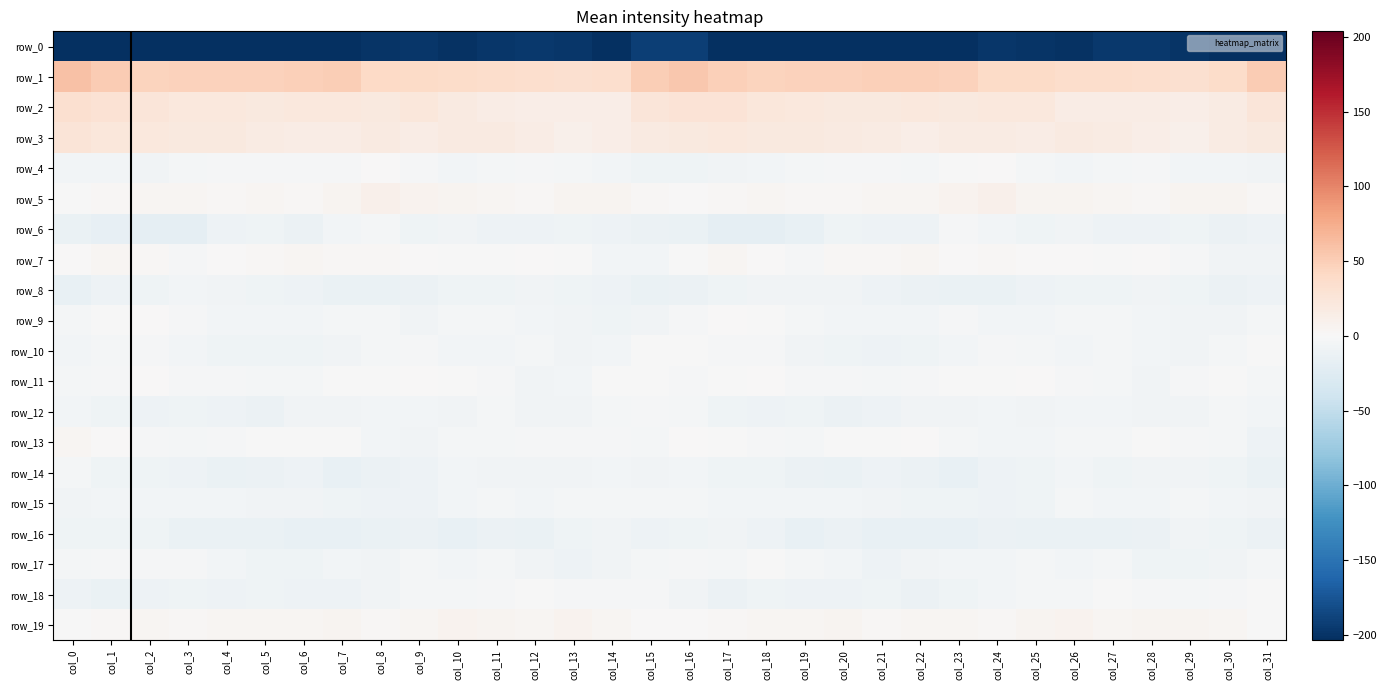

Reading right to left, what are all the values shown in this chart?

row_0: -207.1	-203.0	-200.3	-197.1	-197.3	-201.5	-199.3	-198.4	-203.9	-205.0	-203.4	-205.0	-203.0	-203.9	-204.8	-191.6	-191.5	-204.8	-198.0	-197.0	-198.6	-201.6	-198.0	-200.6	-204.7	-204.3	-203.8	-204.5	-202.6	-204.9	-204.3	-226.7
row_1: 52.4	38.2	32.4	33.6	36.3	36.0	39.0	39.4	46.4	49.3	48.0	46.9	47.4	45.6	49.0	55.4	49.4	34.1	32.2	35.0	36.1	37.1	39.5	40.6	49.4	48.6	47.6	46.9	47.2	45.9	52.4	59.7
row_2: 24.0	17.0	12.8	14.4	14.4	15.9	21.9	20.8	20.4	21.7	20.0	20.7	21.8	23.0	27.7	27.5	24.0	13.8	13.5	14.3	14.4	18.2	22.5	19.8	21.6	21.1	19.5	21.4	21.9	25.2	29.6	33.2
row_3: 19.1	16.1	9.9	13.4	17.5	18.7	15.7	16.6	17.3	13.8	16.1	18.6	19.2	20.3	21.2	19.5	18.1	12.8	10.3	15.1	18.1	18.3	14.5	18.1	15.3	14.7	16.8	19.5	19.3	20.9	22.7	26.1
row_4: -6.8	-5.2	-5.1	-3.2	-3.6	-4.9	-3.9	0.2	-0.5	-3.3	-1.9	-2.3	-3.6	-6.4	-6.4	-8.7	-8.5	-5.1	-4.6	-3.1	-4.3	-4.8	-2.4	1.0	-2.2	-2.8	-2.0	-2.4	-4.6	-6.8	-5.9	-5.2
row_5: 3.1	4.9	6.3	2.8	3.6	6.1	6.1	9.6	7.2	3.5	3.5	2.8	2.9	4.3	3.1	1.3	2.0	6.0	5.2	2.5	4.7	6.1	7.2	9.8	5.9	2.9	3.4	2.7	3.7	3.8	2.4	-0.2
row_6: -10.4	-11.3	-9.4	-9.6	-11.0	-7.6	-8.8	-6.2	-3.1	-10.6	-10.2	-8.2	-15.7	-17.9	-17.6	-13.1	-11.8	-11.0	-8.7	-10.5	-9.7	-7.7	-8.9	-3.6	-5.6	-11.5	-8.8	-10.1	-17.5	-18.0	-16.9	-14.0
row_7: -7.9	-6.5	-2.5	0.6	-0.6	0.1	0.2	1.9	1.0	3.8	3.0	1.7	-2.6	0.6	4.5	-0.6	-6.2	-5.7	-0.6	0.1	-0.2	-0.2	1.1	1.9	1.8	3.9	2.8	0.0	-2.3	2.7	3.6	0.5
row_8: -10.3	-11.2	-9.0	-7.3	-8.1	-9.1	-11.0	-12.8	-14.1	-12.0	-9.9	-7.7	-6.4	-7.2	-8.4	-11.6	-13.1	-10.8	-8.2	-7.1	-8.7	-9.3	-12.1	-13.2	-13.9	-10.8	-8.9	-6.9	-6.2	-8.0	-9.9	-14.4
row_9: -4.6	-7.6	-7.9	-6.0	-3.6	-3.7	-6.2	-5.7	-2.9	-5.5	-5.7	-5.9	-3.8	-0.7	1.0	-3.0	-7.5	-8.6	-7.0	-4.9	-3.4	-4.1	-7.1	-4.4	-3.6	-5.2	-6.0	-4.8	-2.8	0.2	-0.0	-4.2
row_10: -0.3	-3.7	-7.9	-5.8	-4.5	-6.1	-3.6	-2.0	-6.2	-9.0	-9.8	-9.2	-7.9	-2.8	-2.6	-1.6	-1.1	-6.1	-7.4	-4.5	-5.3	-5.4	-2.6	-3.5	-7.6	-9.3	-9.3	-9.3	-6.0	-1.8	-4.1	-5.6
row_11: -3.7	-0.1	-3.2	-7.8	-4.6	-1.9	0.1	-0.5	-0.2	-2.9	-4.4	-3.1	-3.1	0.1	-0.2	-2.0	-0.5	-0.1	-5.5	-7.3	-3.2	-1.4	0.4	-0.9	-0.6	-3.8	-4.0	-2.9	-2.7	1.3	-2.6	-4.6
row_12: -5.5	-3.7	-6.8	-7.2	-5.3	-5.1	-7.7	-5.7	-7.1	-6.5	-10.9	-11.3	-9.5	-10.4	-9.4	-4.0	-2.1	-4.3	-7.4	-6.8	-4.1	-7.3	-6.3	-6.3	-6.6	-7.8	-12.1	-10.2	-9.4	-10.8	-8.6	-4.9
row_13: -10.4	-4.4	-3.0	-1.6	-4.4	-3.9	-6.3	-6.1	-3.5	0.2	-0.6	-0.7	-4.1	-2.2	-0.5	0.2	-3.3	-2.3	-2.9	-2.3	-4.5	-4.4	-6.6	-5.6	-1.2	-0.2	-0.3	-2.4	-3.3	-2.1	0.6	3.8
row_14: -14.0	-8.7	-6.7	-6.8	-8.3	-5.4	-8.0	-10.4	-14.7	-12.2	-10.6	-13.8	-12.7	-8.3	-9.2	-5.5	-6.4	-5.9	-7.0	-7.6	-7.4	-5.4	-9.6	-11.7	-14.6	-10.7	-11.9	-14.2	-10.4	-8.7	-8.7	-3.5
row_15: -7.4	-6.2	-3.5	-5.4	-5.4	-3.9	-9.0	-9.8	-9.5	-8.3	-7.7	-6.1	-5.6	-6.1	-5.1	-4.7	-4.4	-3.9	-3.9	-6.1	-4.3	-5.7	-9.7	-10.2	-8.6	-7.9	-7.3	-5.6	-6.0	-5.6	-6.2	-7.6
row_16: -12.2	-9.4	-7.4	-11.5	-12.8	-13.4	-13.9	-11.5	-15.3	-14.7	-15.1	-12.2	-14.9	-9.8	-7.8	-9.1	-10.0	-7.7	-8.2	-12.8	-12.5	-14.7	-12.0	-13.2	-15.2	-15.1	-13.3	-13.7	-13.5	-8.5	-8.1	-9.3
row_17: -4.3	-6.6	-9.5	-9.4	-4.7	-5.3	-4.0	-6.1	-5.6	-7.3	-10.1	-6.3	-3.9	-1.5	-3.2	-2.2	-4.5	-7.7	-9.8	-7.7	-4.6	-4.8	-4.3	-6.5	-5.6	-8.9	-8.8	-5.4	-2.7	-2.2	-3.0	-4.1
row_18: -1.6	-2.3	-3.8	-1.7	-1.0	-4.6	-4.4	-5.9	-8.2	-11.7	-9.2	-9.9	-10.2	-8.8	-12.6	-7.5	-3.2	-3.1	-3.1	-1.1	-2.3	-4.6	-4.6	-6.4	-10.3	-10.9	-8.2	-11.0	-9.1	-10.0	-13.2	-11.1
row_19: -0.6	3.7	5.2	5.9	4.7	6.8	4.8	2.3	4.7	4.6	3.0	5.1	3.3	4.0	3.0	1.1	1.0	4.2	6.4	4.7	5.7	6.4	3.8	3.1	5.0	3.7	4.4	4.5	3.1	4.1	2.0	-1.1